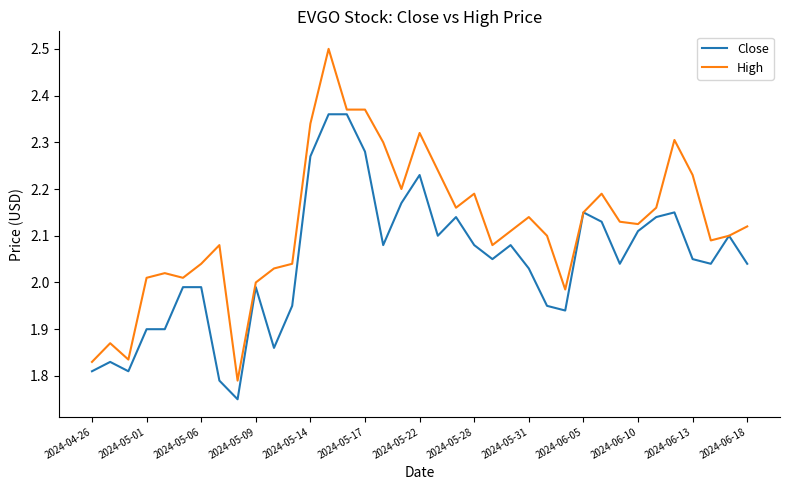

Which series has the largest range (max minus min)?

High